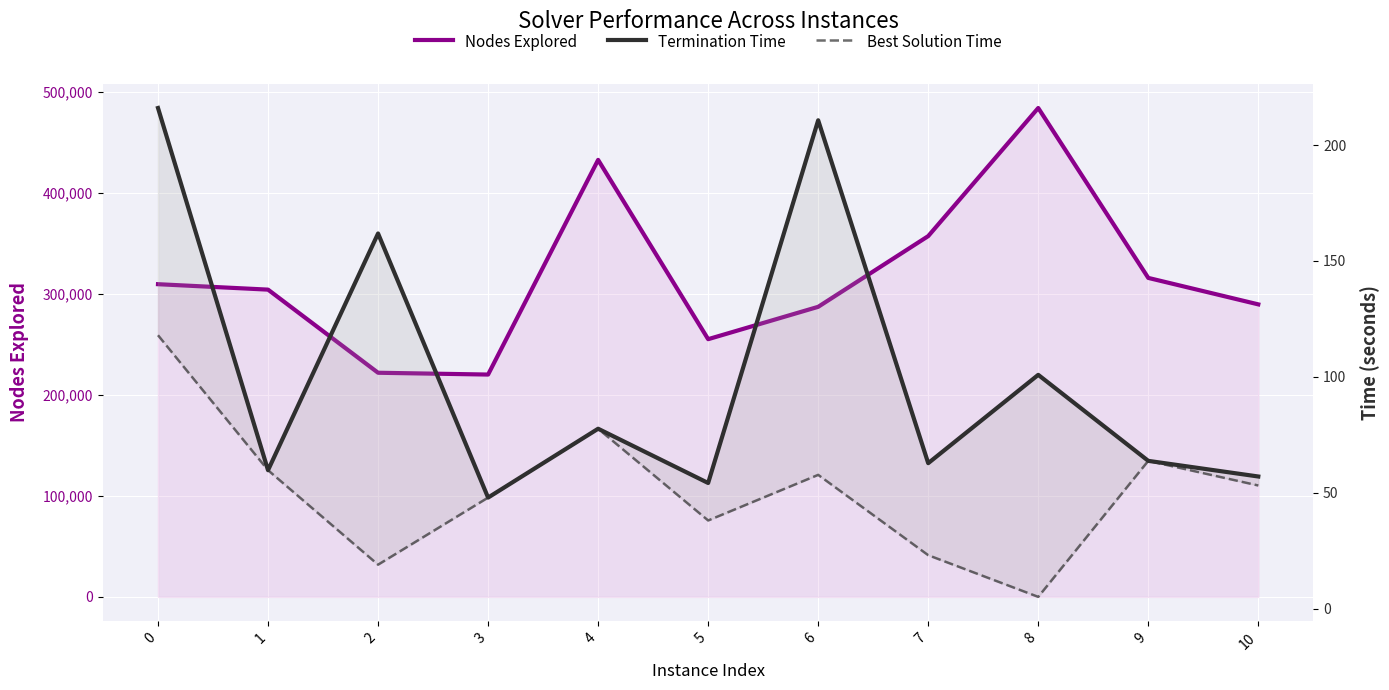

What is the difference between the highest and lowest values at 7?

357433.9